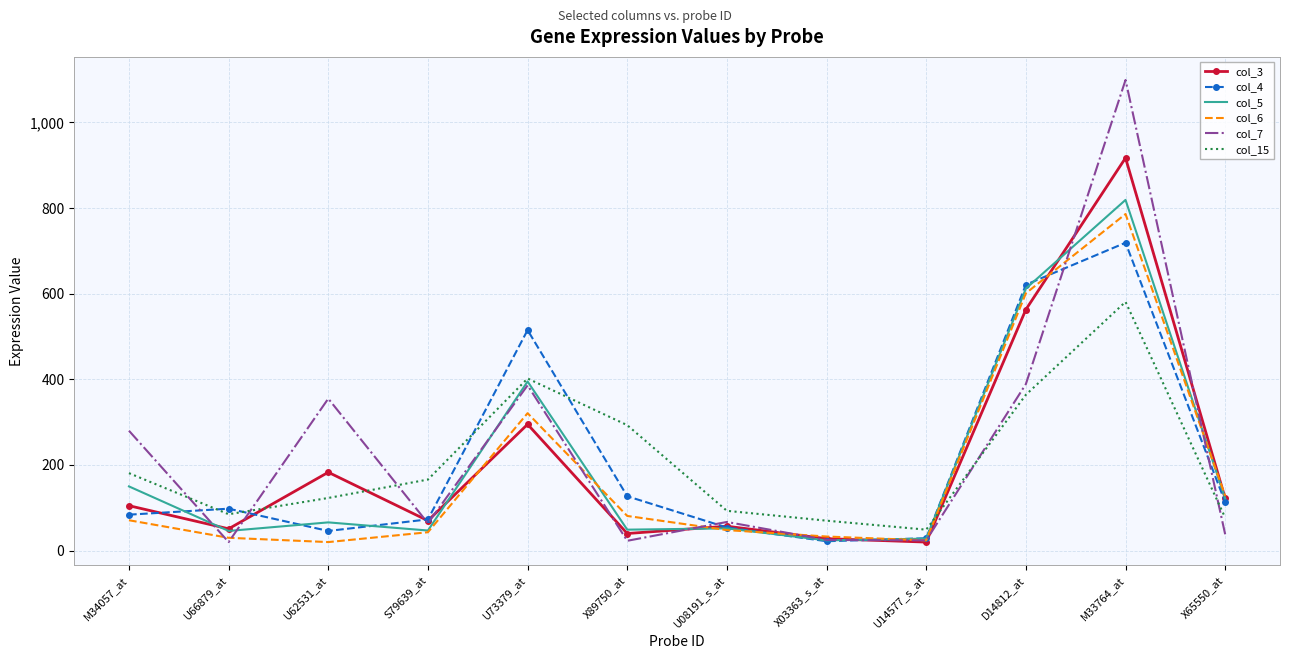

The col_3 series shows 20 at U14577_s_at. True or false?

True